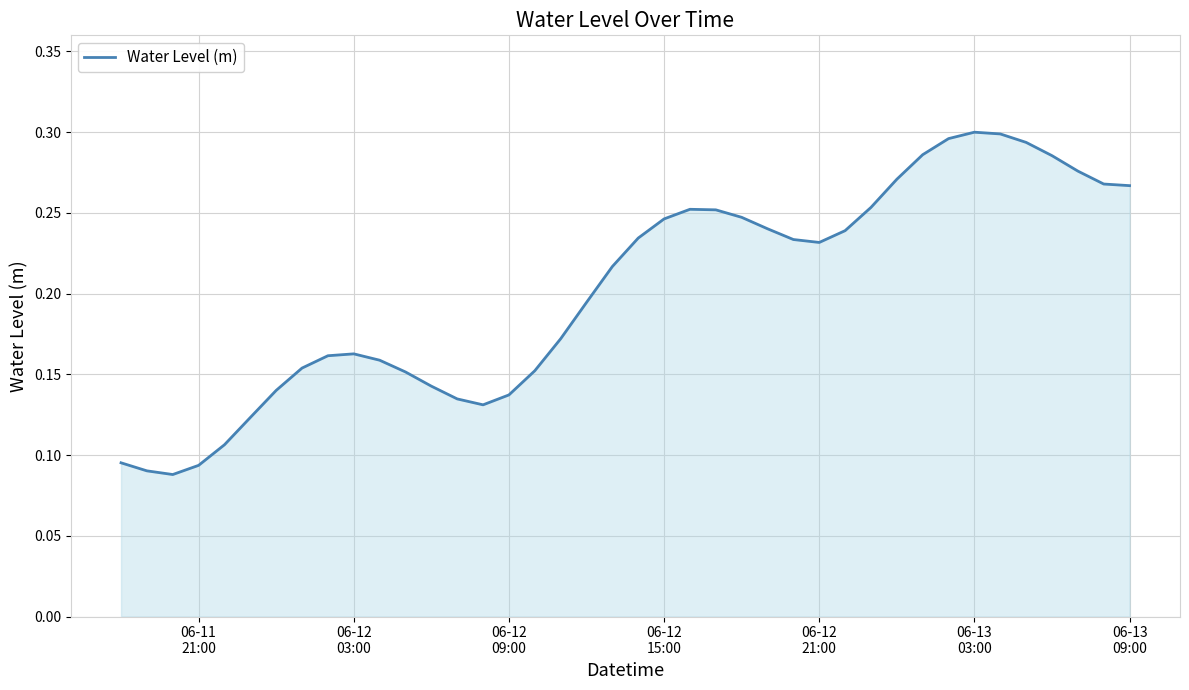

How many lines are shown in the chart?

1